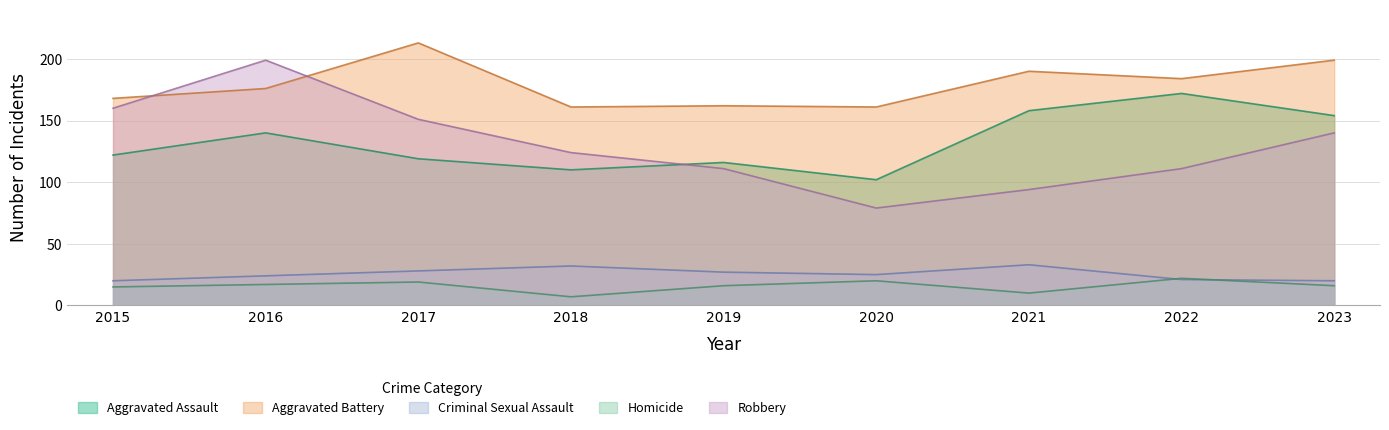

Count the number of data series in this chart.

5